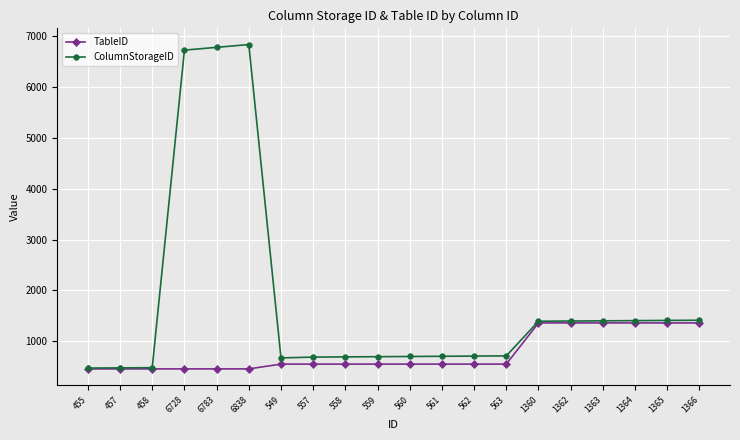

Rank the series by their average value, from lowest to highest.

TableID, ColumnStorageID